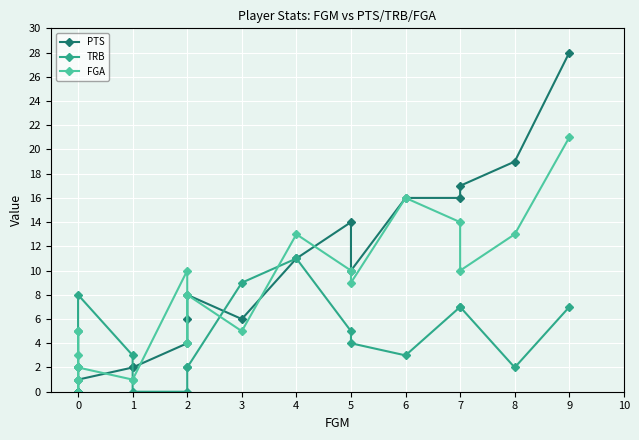

Between 2 and 4, which series saw the biggest shift?

TRB